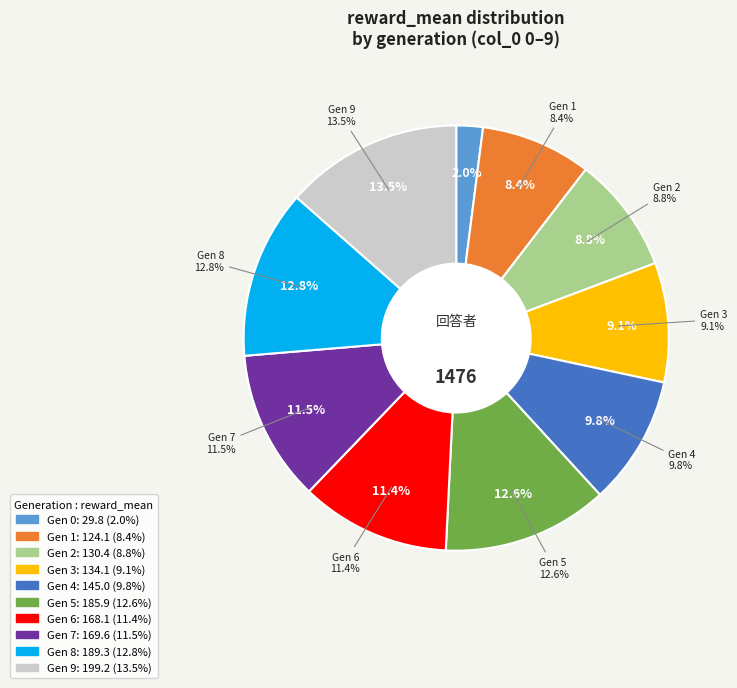

How many slices are in this pie chart?

10